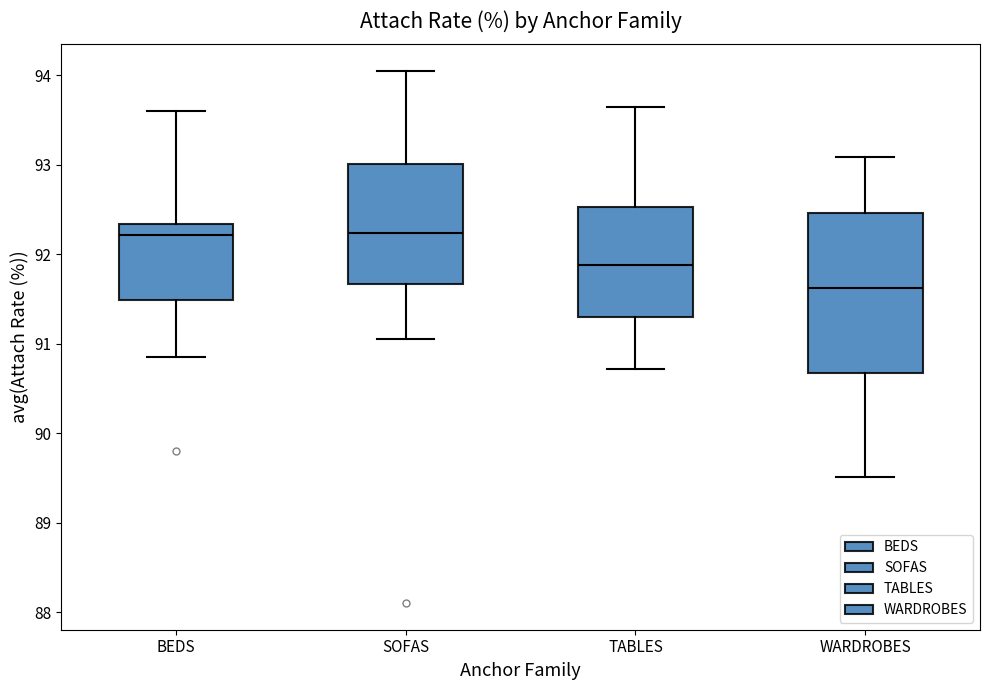

Which box has the lowest median line?

WARDROBES